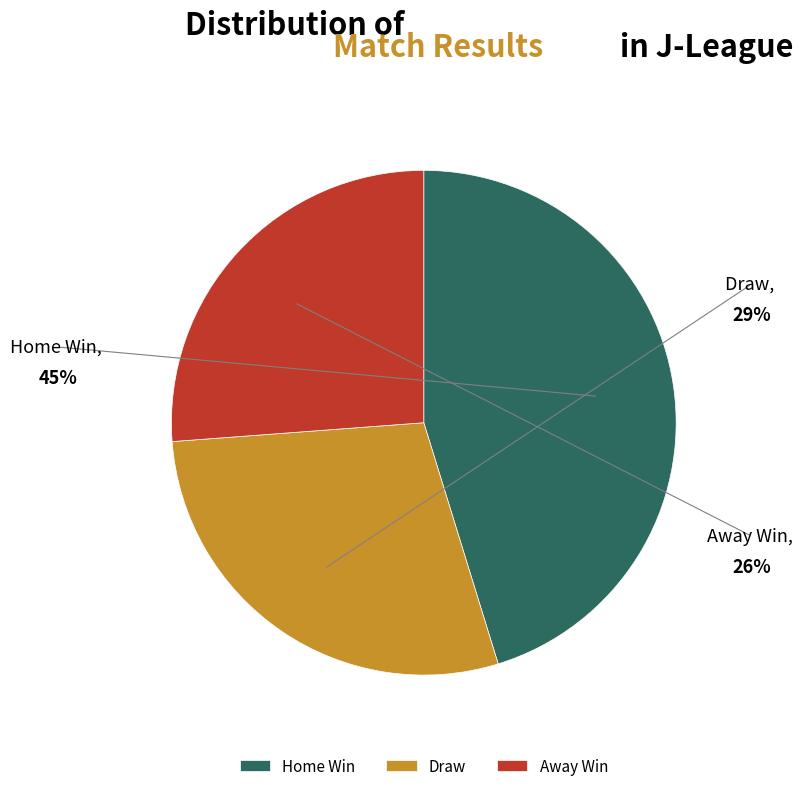

Does any single category account for the majority?

No